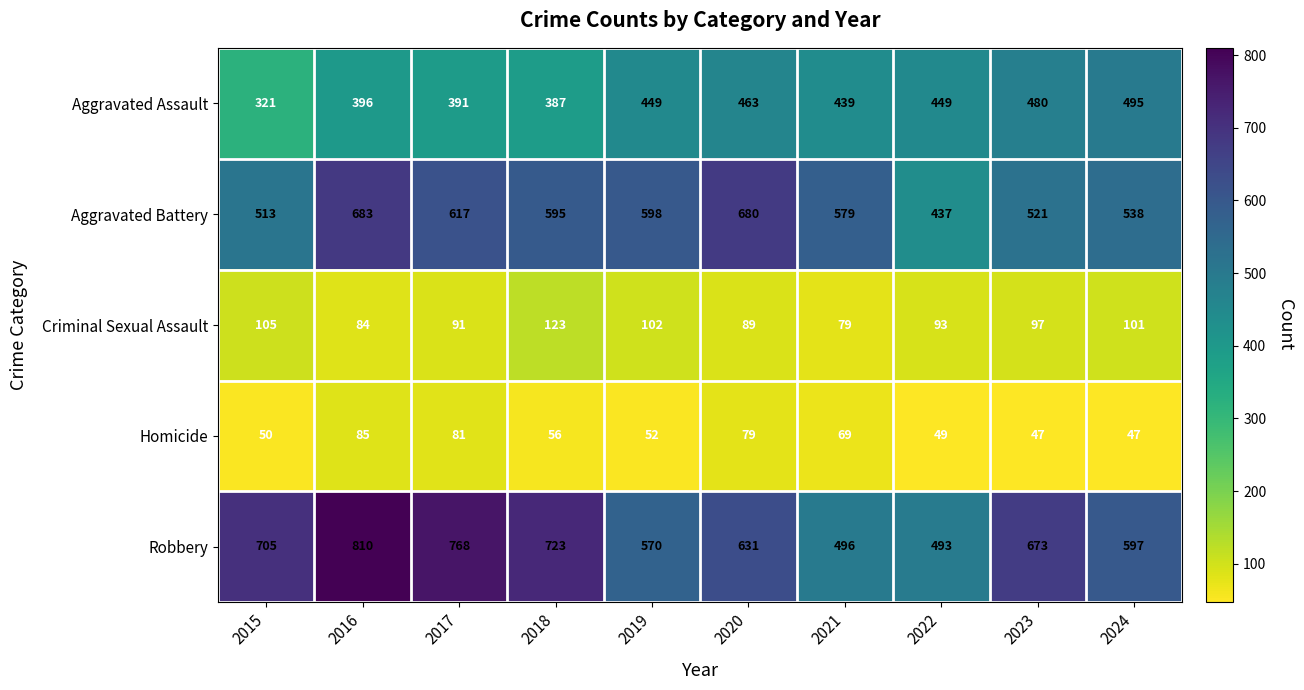

List the series in order of their peak value, highest first.

Robbery, Aggravated Battery, Aggravated Assault, Criminal Sexual Assault, Homicide